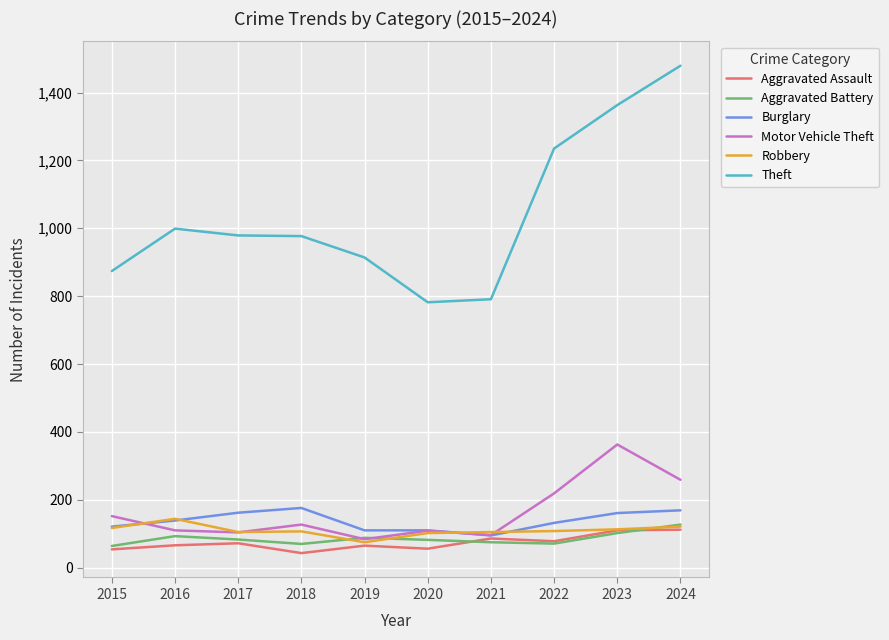

Which series has the widest spread of values?

Theft